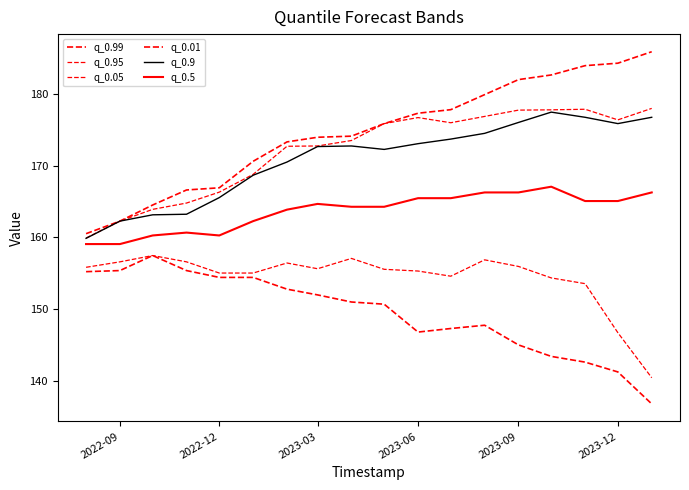

Reading left to right, extract all data points from this chart.

q_0.99: 160.5	162.3	164.5	166.6	166.9	170.6	173.3	173.9	174.1	175.8	177.3	177.8	179.9	182.0	182.6	183.9	184.3	185.9
q_0.95: 159.9	162.3	163.9	164.8	166.3	168.8	172.7	172.7	173.5	175.8	176.7	176.0	176.8	177.7	177.8	177.8	176.4	178.0
q_0.05: 155.8	156.6	157.5	156.6	155.0	155.0	156.4	155.6	157.1	155.5	155.3	154.6	156.9	155.9	154.3	153.5	146.7	140.4
q_0.01: 155.2	155.4	157.5	155.4	154.4	154.4	152.8	152.0	151.0	150.7	146.8	147.3	147.8	145.0	143.4	142.6	141.2	136.8
q_0.9: 159.9	162.3	163.1	163.2	165.5	168.7	170.5	172.6	172.7	172.2	173.0	173.7	174.5	176.0	177.4	176.7	175.8	176.7
q_0.5: 159.1	159.1	160.3	160.7	160.3	162.3	163.9	164.7	164.3	164.3	165.5	165.5	166.3	166.3	167.1	165.1	165.1	166.3